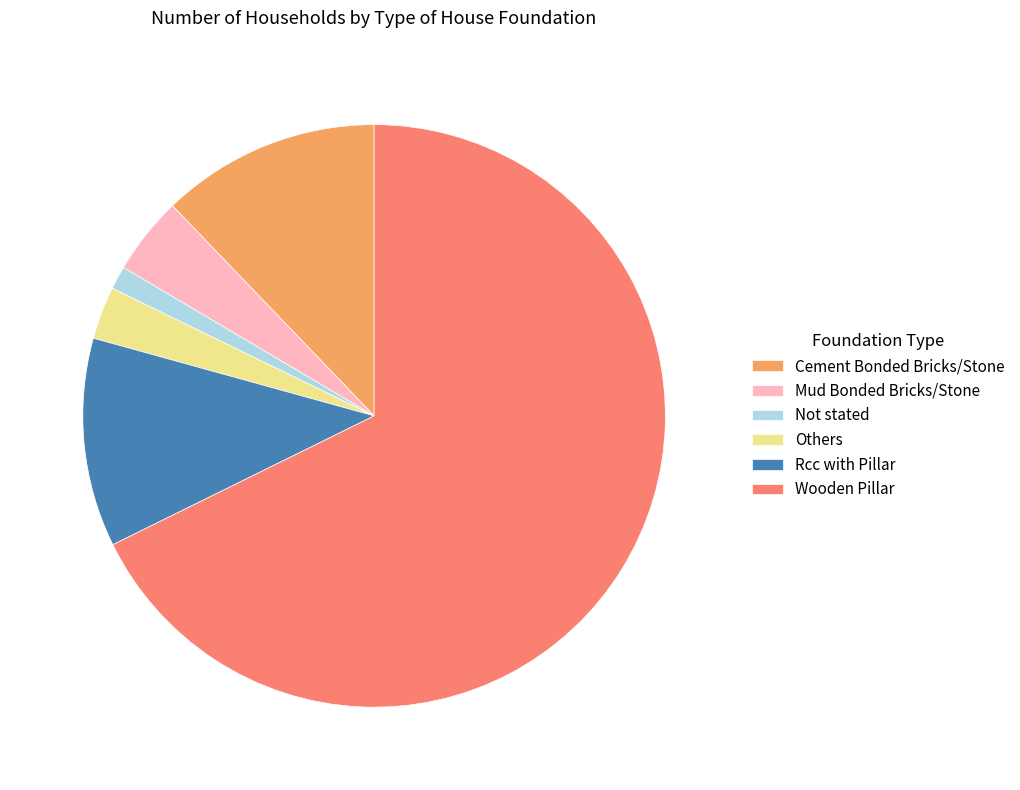

Is there any slice that represents more than half of the pie?

Yes